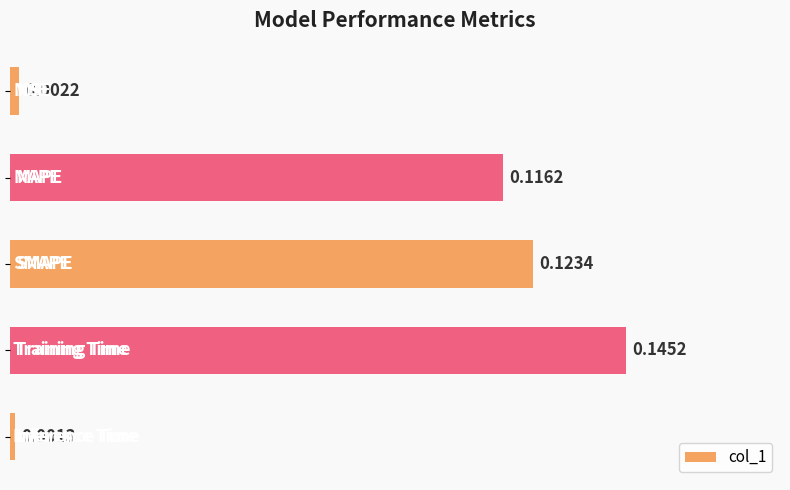

How many bars are there in total?

5